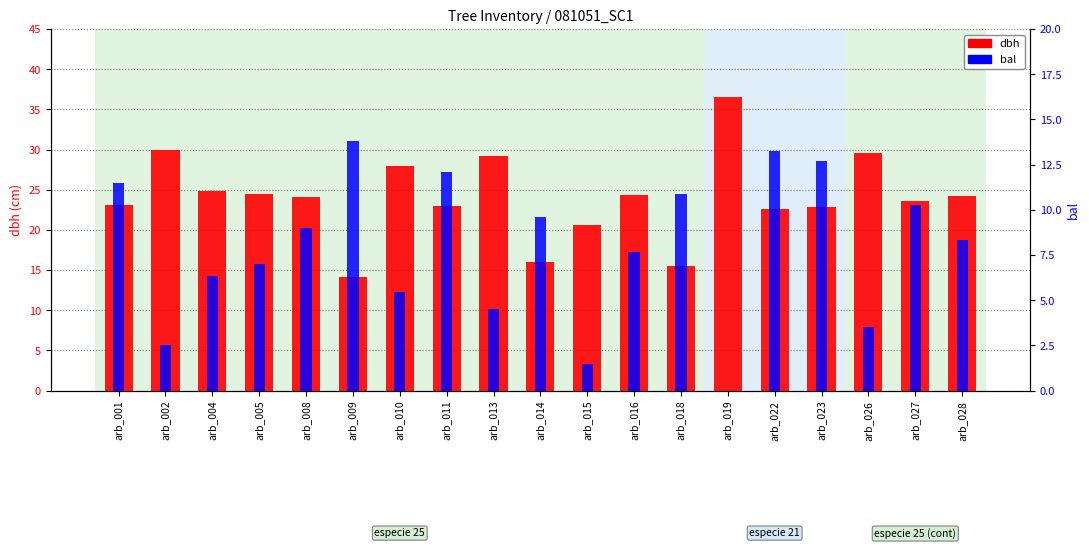

Rank the series by their maximum value, from highest to lowest.

dbh, bal